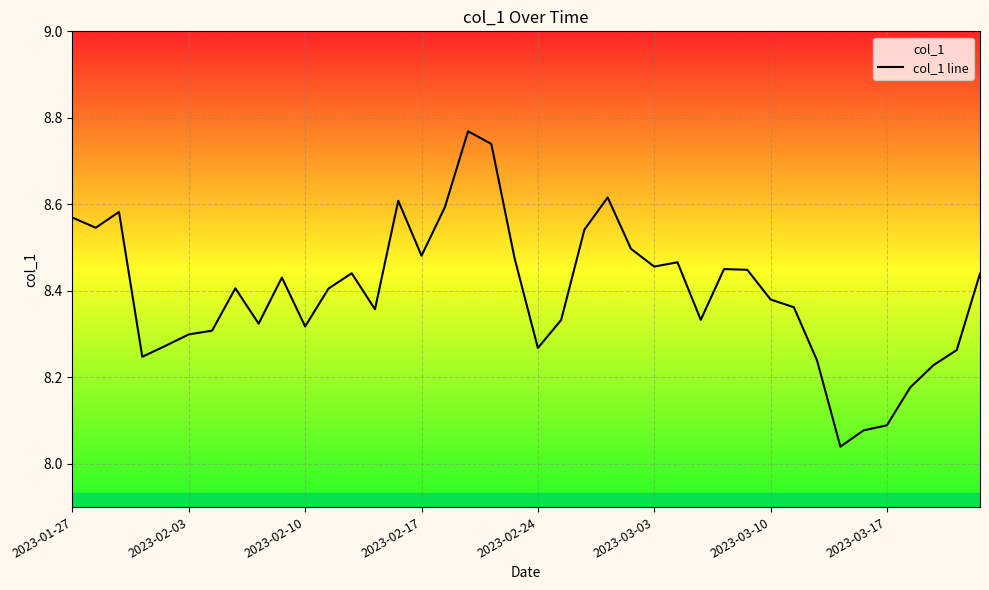

How many distinct data groups are displayed?

1